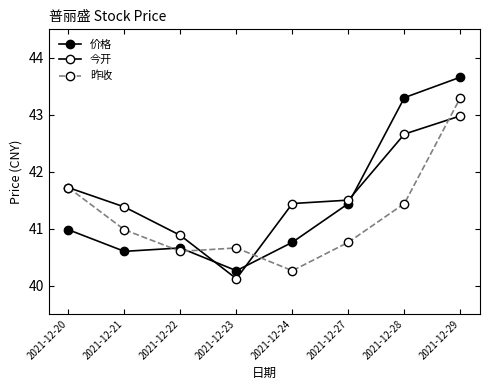

Reading left to right, list all the values displayed in this chart.

价格: 2021-12-20=41.0	2021-12-21=40.6	2021-12-22=40.7	2021-12-23=40.3	2021-12-24=40.8	2021-12-27=41.4	2021-12-28=43.3	2021-12-29=43.7
今开: 2021-12-20=41.7	2021-12-21=41.4	2021-12-22=40.9	2021-12-23=40.1	2021-12-24=41.4	2021-12-27=41.5	2021-12-28=42.7	2021-12-29=43.0
昨收: 2021-12-20=41.7	2021-12-21=41.0	2021-12-22=40.6	2021-12-23=40.7	2021-12-24=40.3	2021-12-27=40.8	2021-12-28=41.4	2021-12-29=43.3